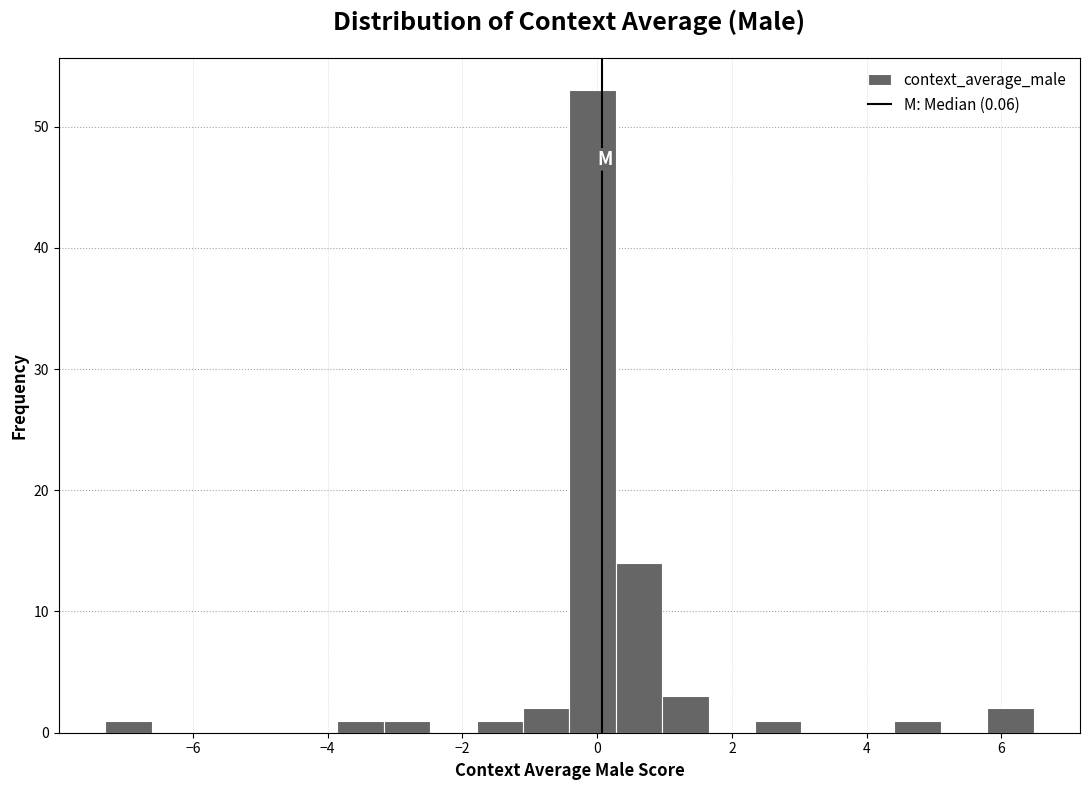

Around what value on the x-axis is the tallest bar? Give the approximate position of its centre, as read against the axis.

0.0